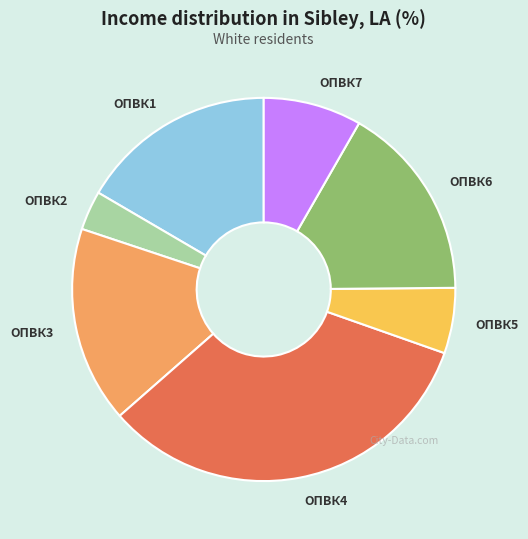

Combined, do ОПВК6 and ОПВК5 account for over 50%?

No